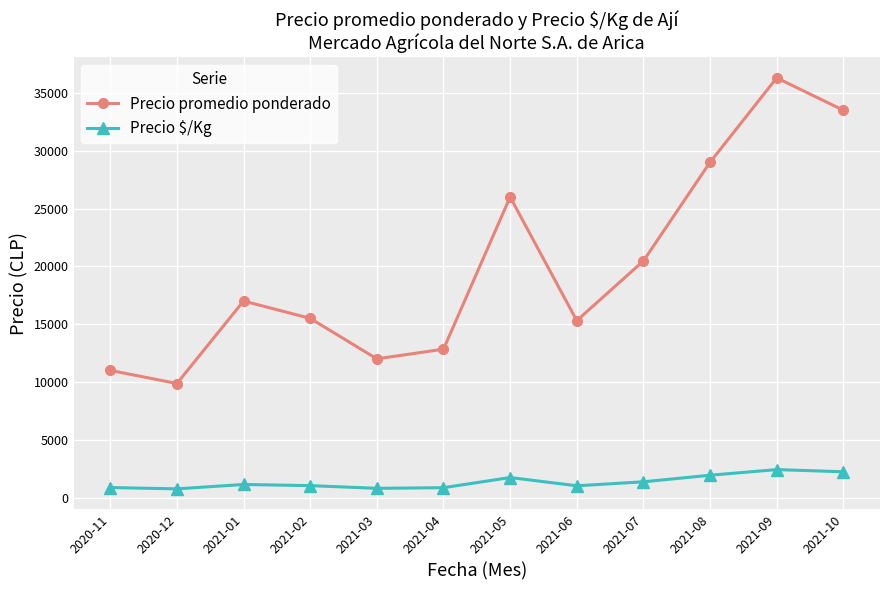

Which series has the widest spread of values?

Precio promedio ponderado